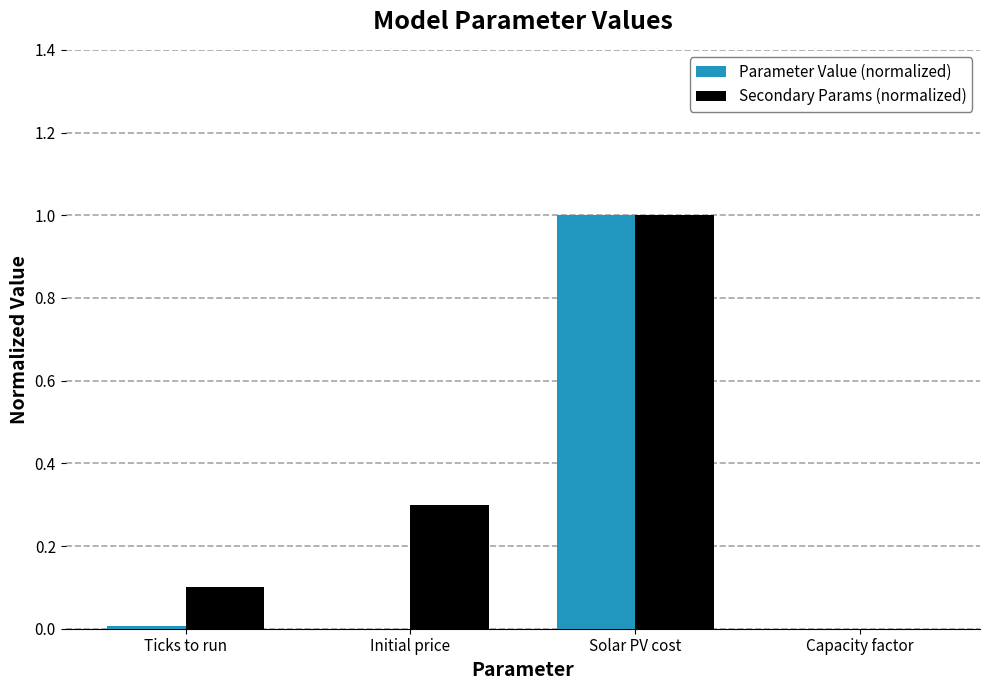

What is the total value across all series at Ticks to run?

0.1